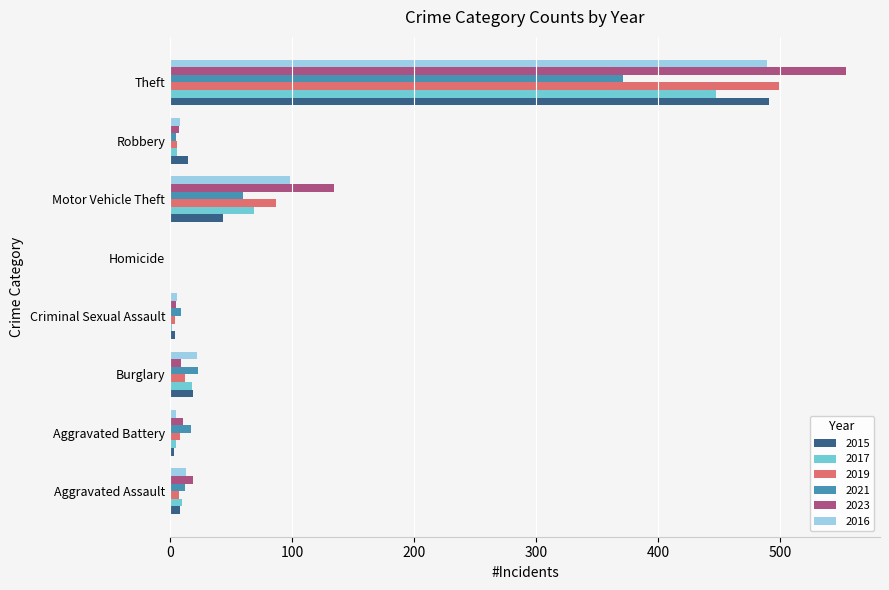

At which category is the sum across all series the highest?

Theft